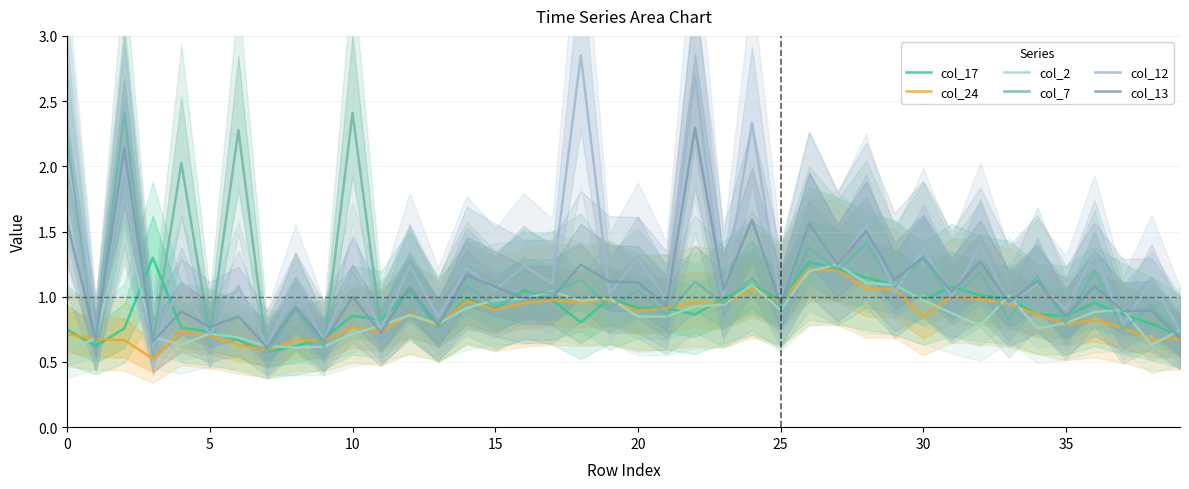

What are all the series names shown in the legend?

col_17, col_24, col_2, col_7, col_12, col_13